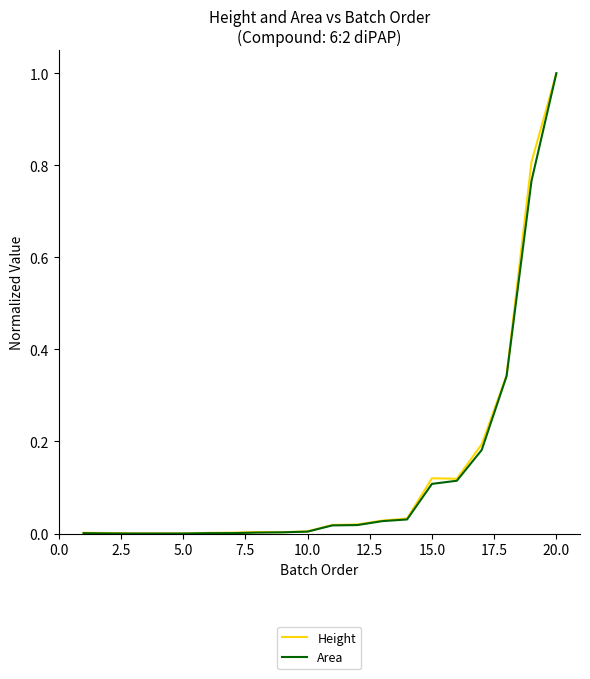

What is the maximum value shown in the chart?

1.0